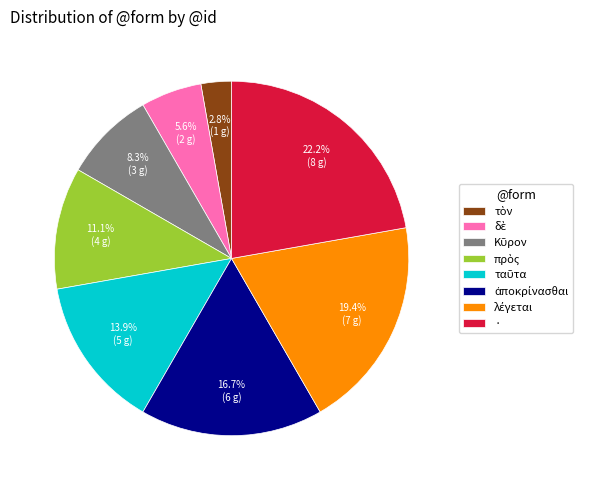

Which slice is the largest?

·